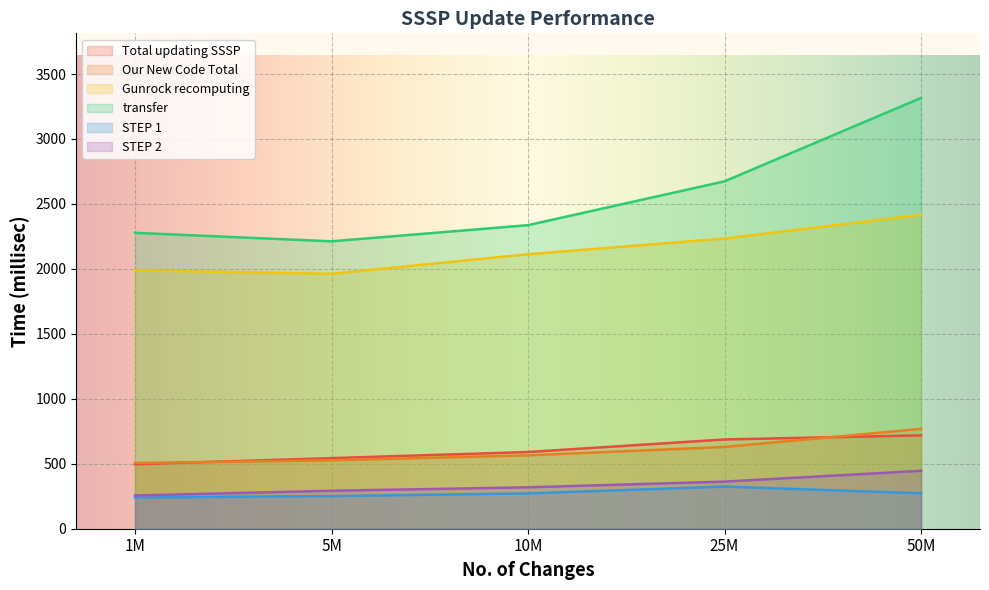

Count the number of categories in the chart.

5